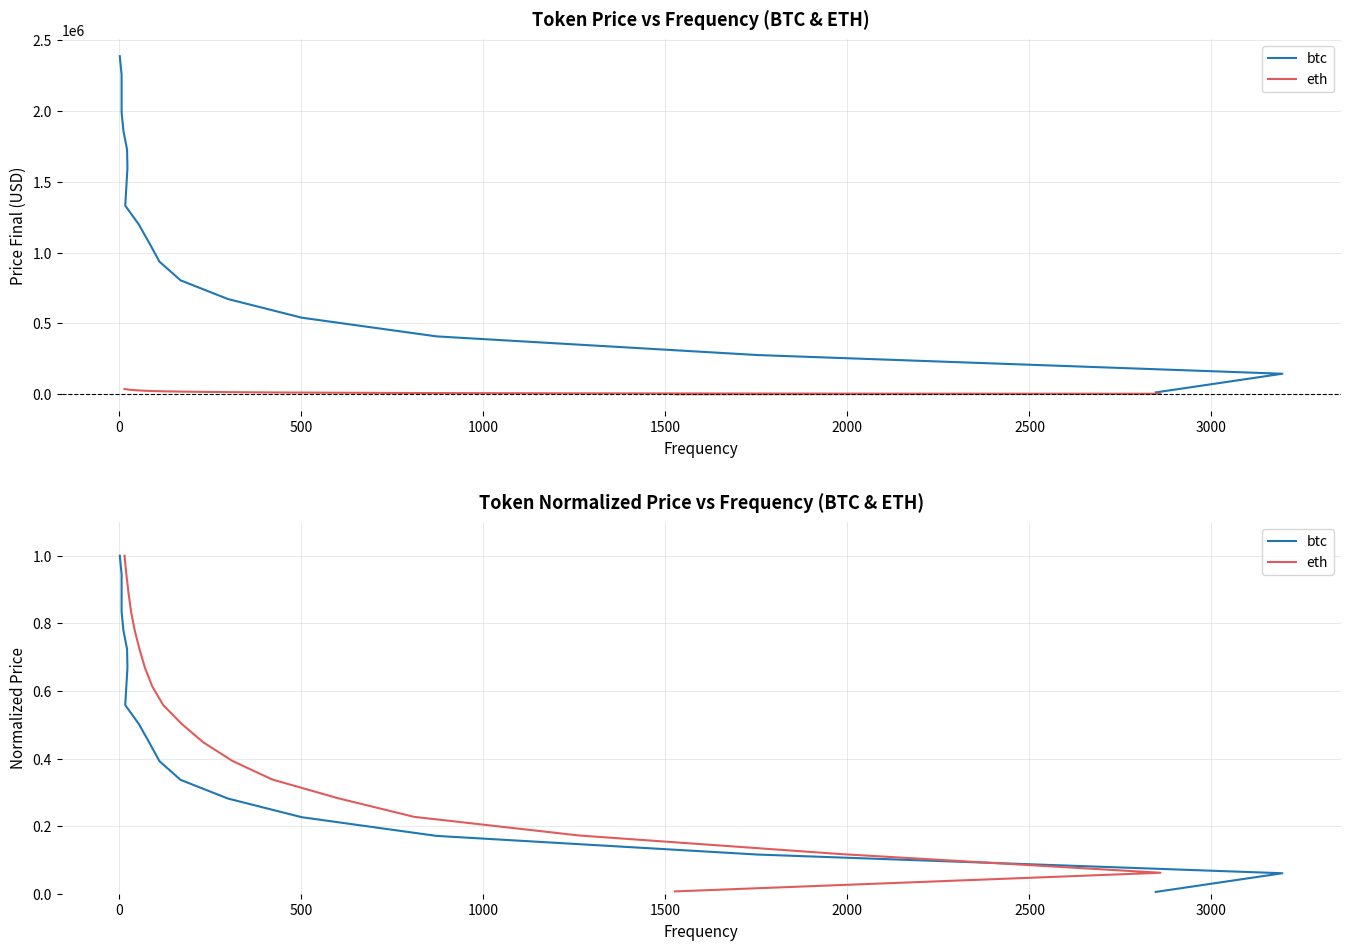

Reading left to right, list all the values displayed in this chart.

btc: 0.0	0.1	0.1	0.2	0.2	0.3	0.3	0.4	0.4	0.5	0.6	0.6	0.7	0.7	0.8	0.8	0.9	0.9	1.0
eth: 0.0	0.1	0.1	0.2	0.2	0.3	0.3	0.4	0.4	0.5	0.6	0.6	0.7	0.7	0.8	0.8	0.9	0.9	1.0